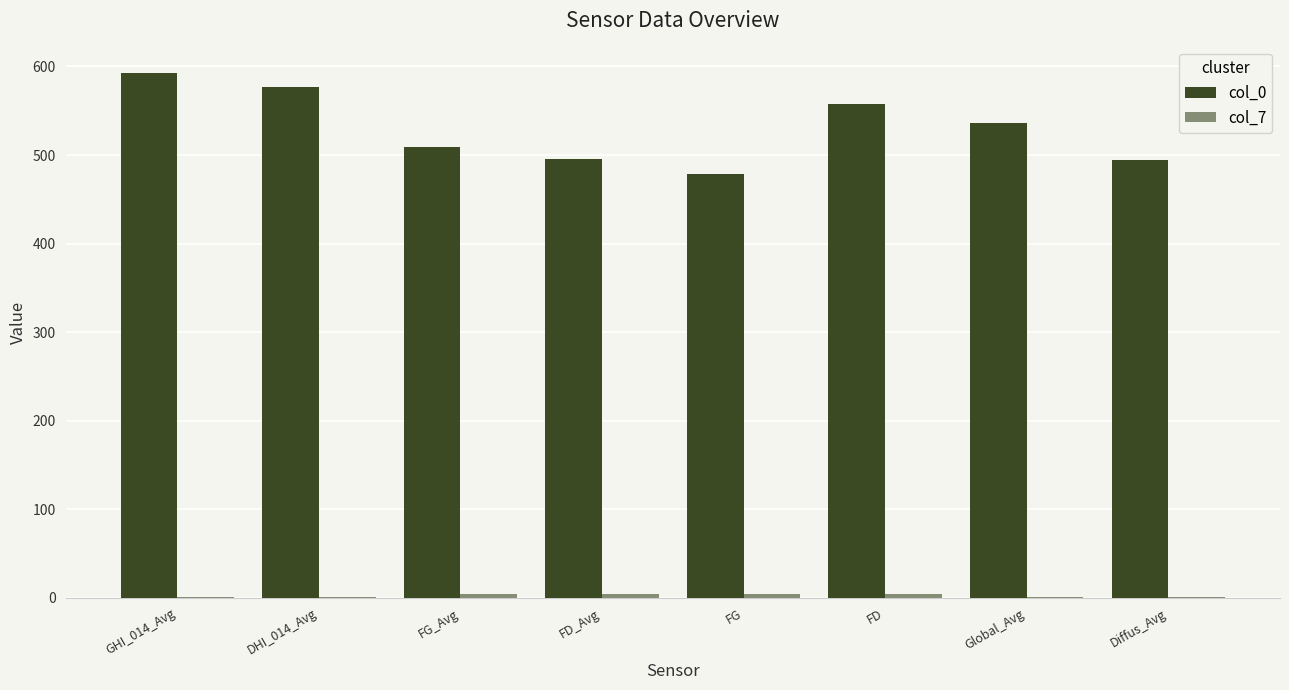

Between Global_Avg and FG, which is larger?

Global_Avg